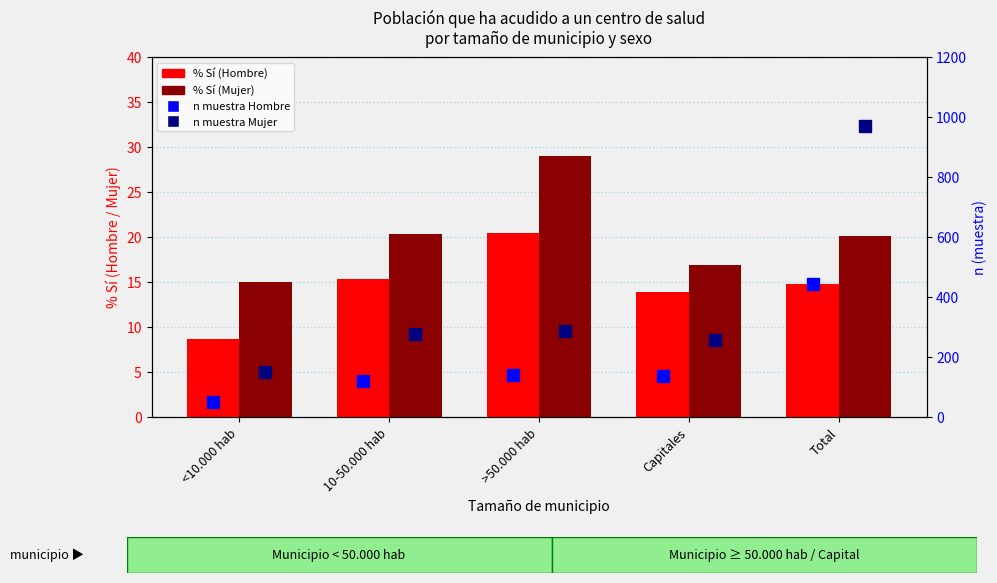

What is the label of the 1st bar from the right?

Total